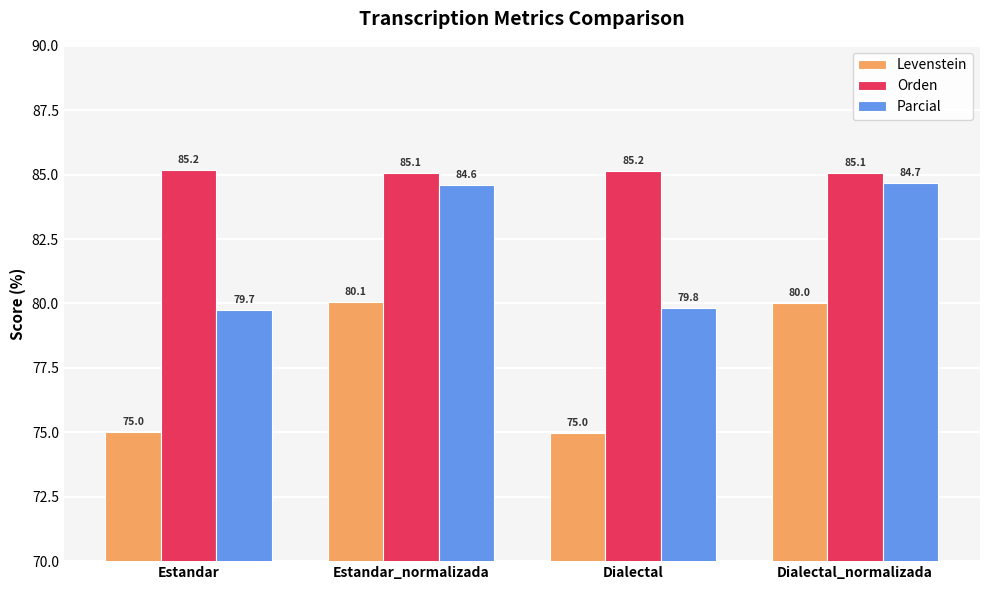

What are all the series names shown in the legend?

Levenstein, Orden, Parcial